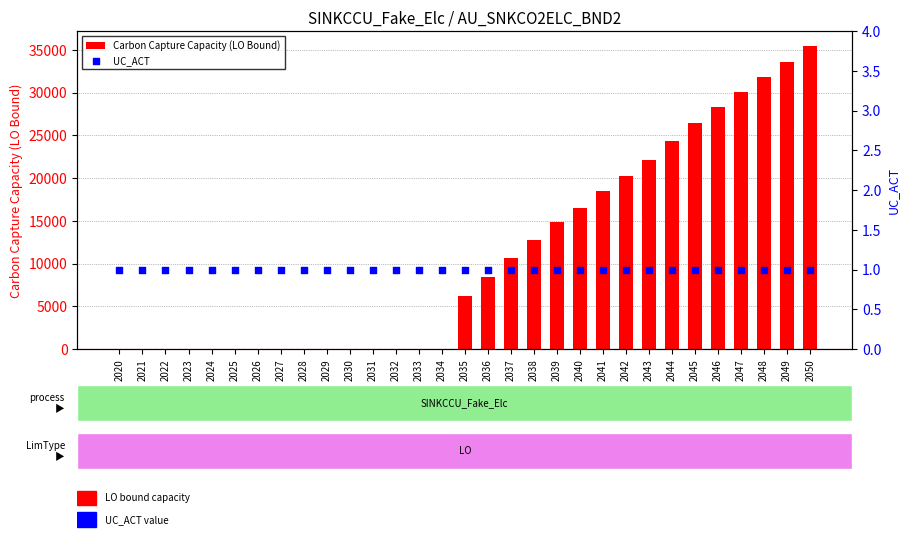

At which category is the sum across all series the highest?

2050